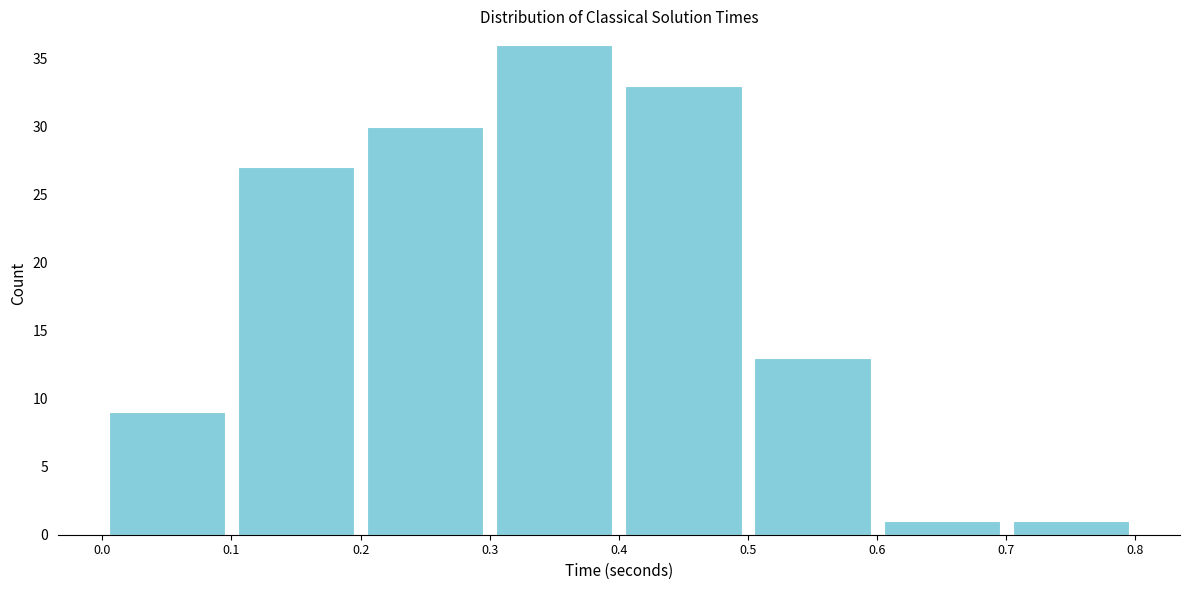

Reading left to right, transcribe this chart: for each bar, give the range it covers on the x-axis and its height. The values are not printed on the chart, so give them approximately, as read against the axis.

0.0 to 0.1: 9
0.1 to 0.2: 27
0.2 to 0.3: 30
0.3 to 0.4: 36
0.4 to 0.5: 33
0.5 to 0.6: 13
0.6 to 0.7: 1
0.7 to 0.8: 1